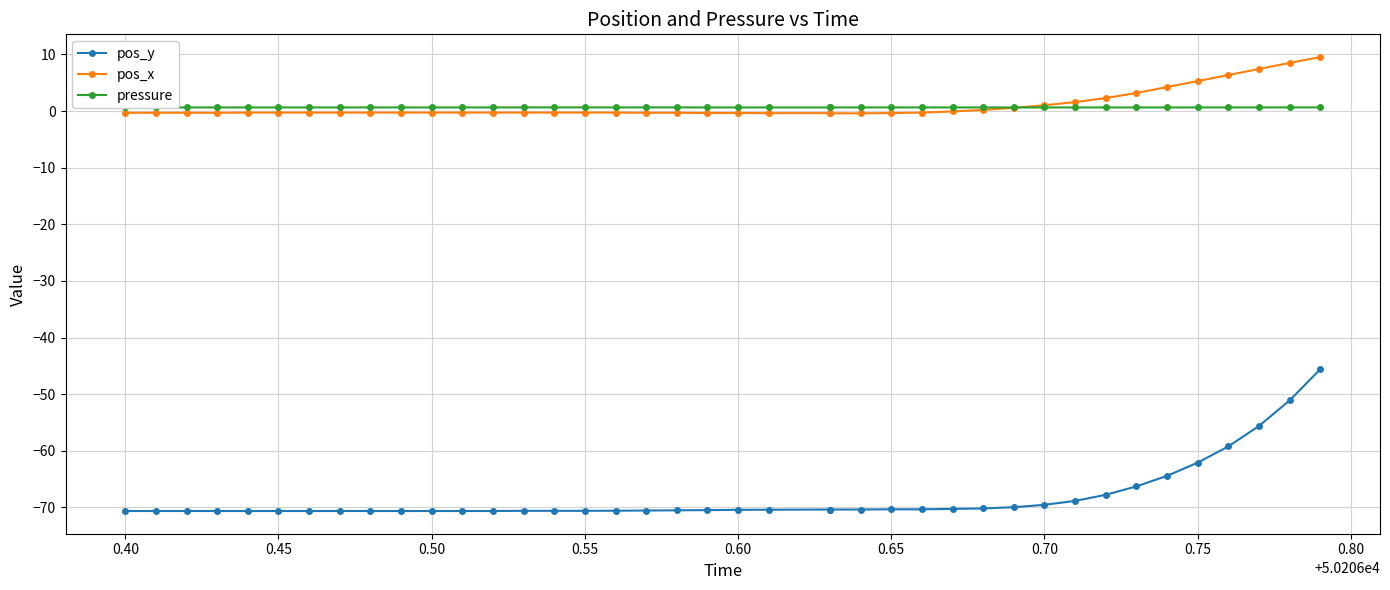

True or false: pressure and pos_y cross at least once.

False